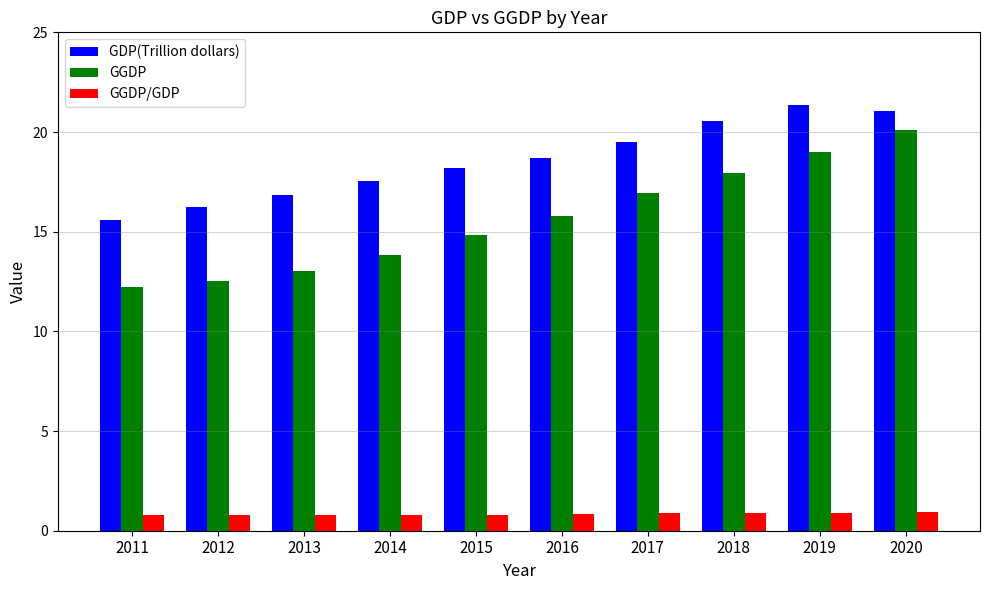

Is the value of GGDP/GDP at 2017 greater than the value of GDP(Trillion dollars) at 2014?

No